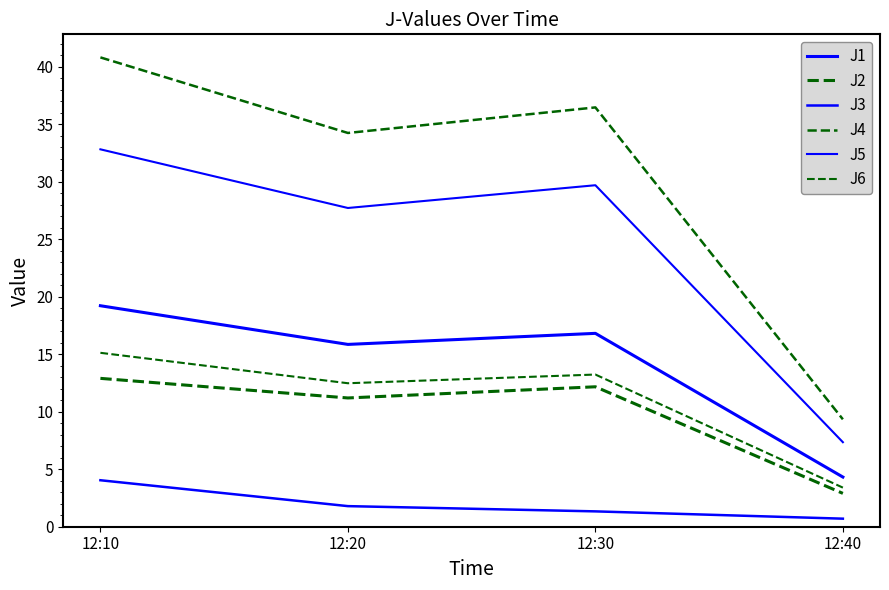

Rank the series at 12:10 from highest to lowest value.

J4, J5, J1, J6, J2, J3